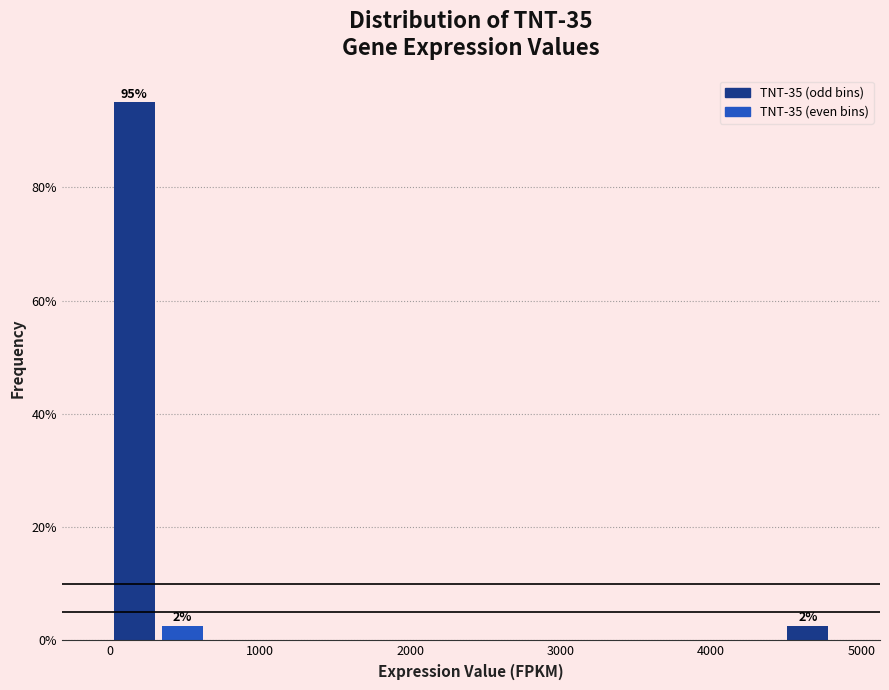

Read against the x-axis, roughly where is the centre of the tallest bar?

200